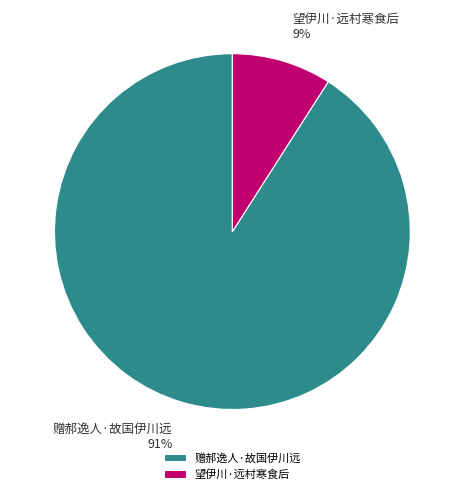

Which slice is the smallest?

望伊川·远村寒食后